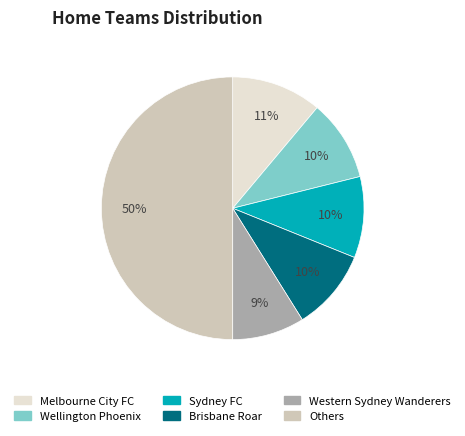

To the nearest percent, what is the difference between the largest and smallest slice percentages?

41%